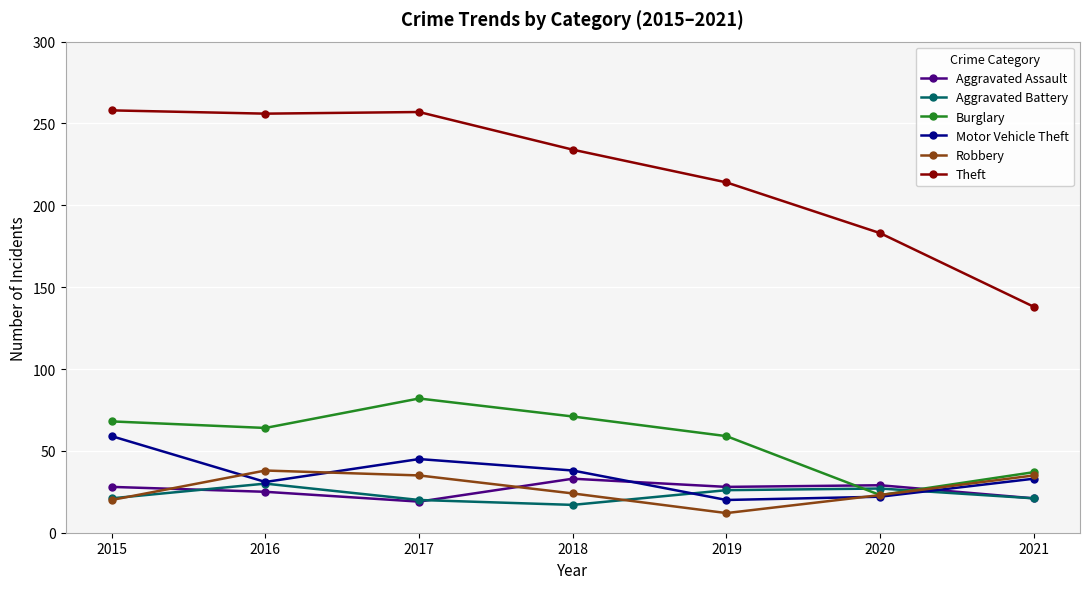

What is the difference between the maximum and minimum values in the Aggravated Assault series?

14